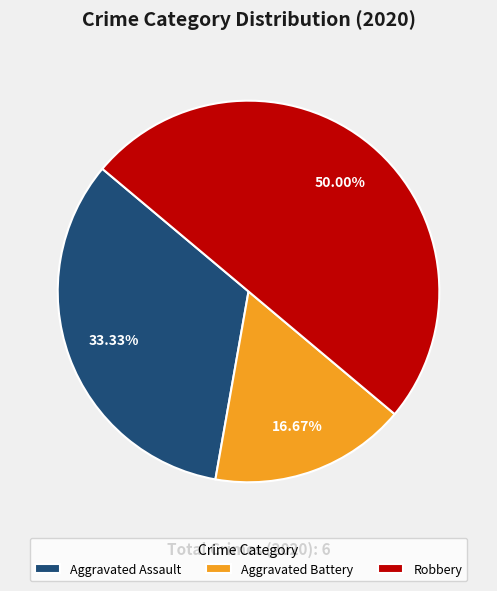

Do Robbery and Aggravated Assault together represent more than half of the pie?

Yes